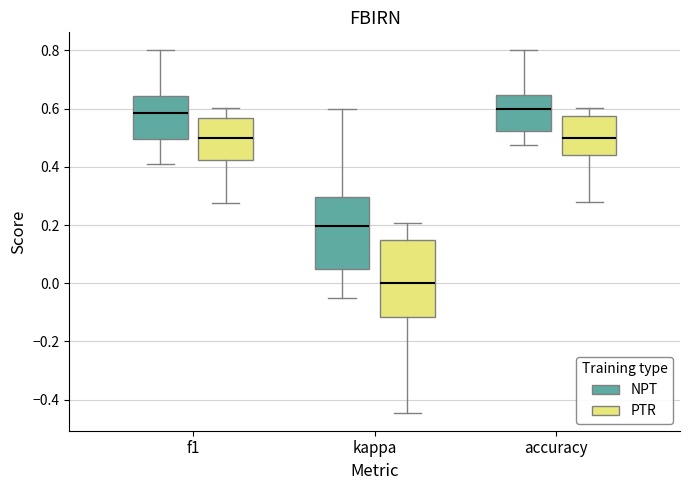

Which box's median line is the lowest?

kappa (PTR)